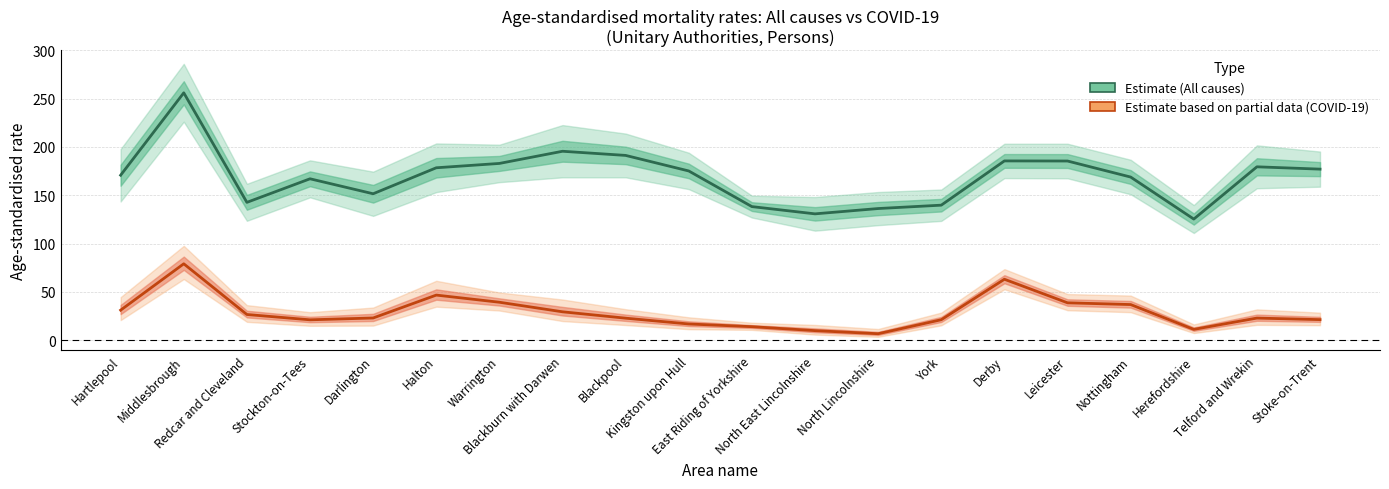

At which label does COVID-19 rate (Estimate based on partial data) reach its minimum?

North Lincolnshire